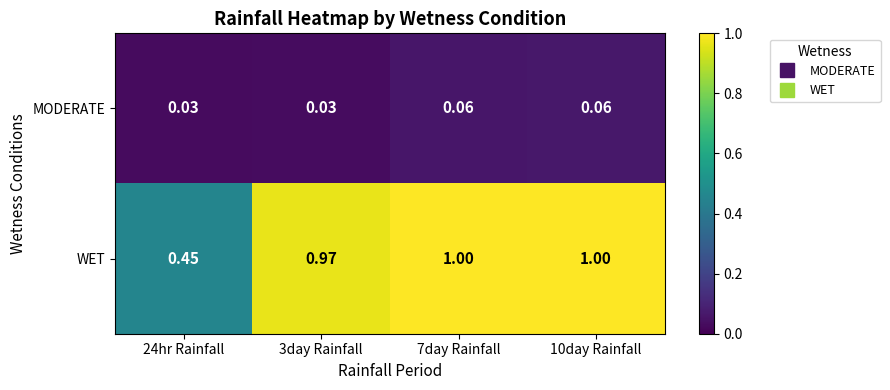

Which series has the largest total across all categories?

WET